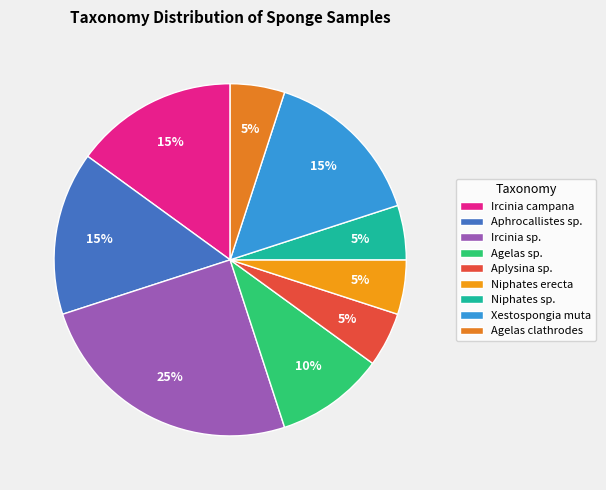

How many segments does this pie chart have?

9